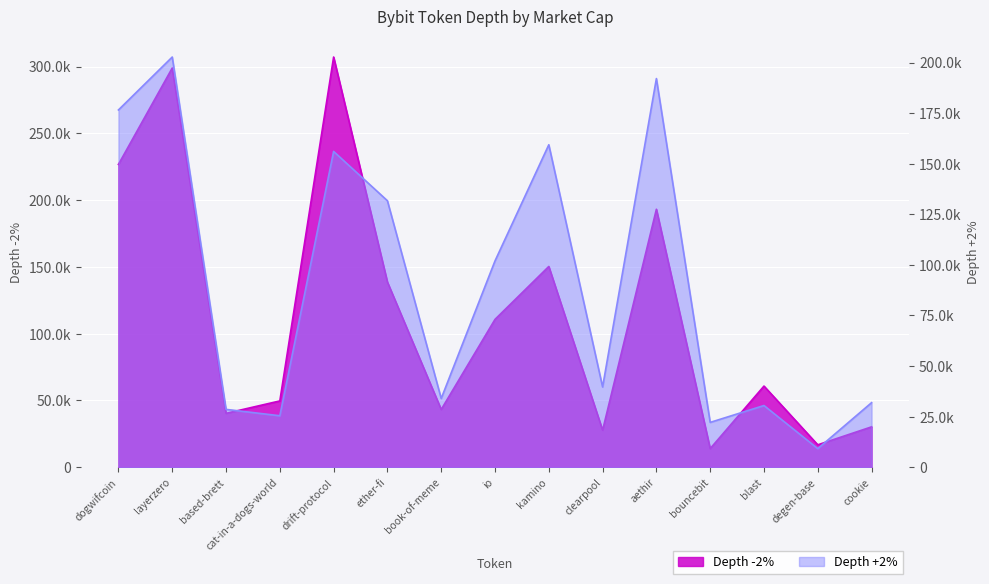

What are all the series names shown in the legend?

Depth -2%, Depth +2%